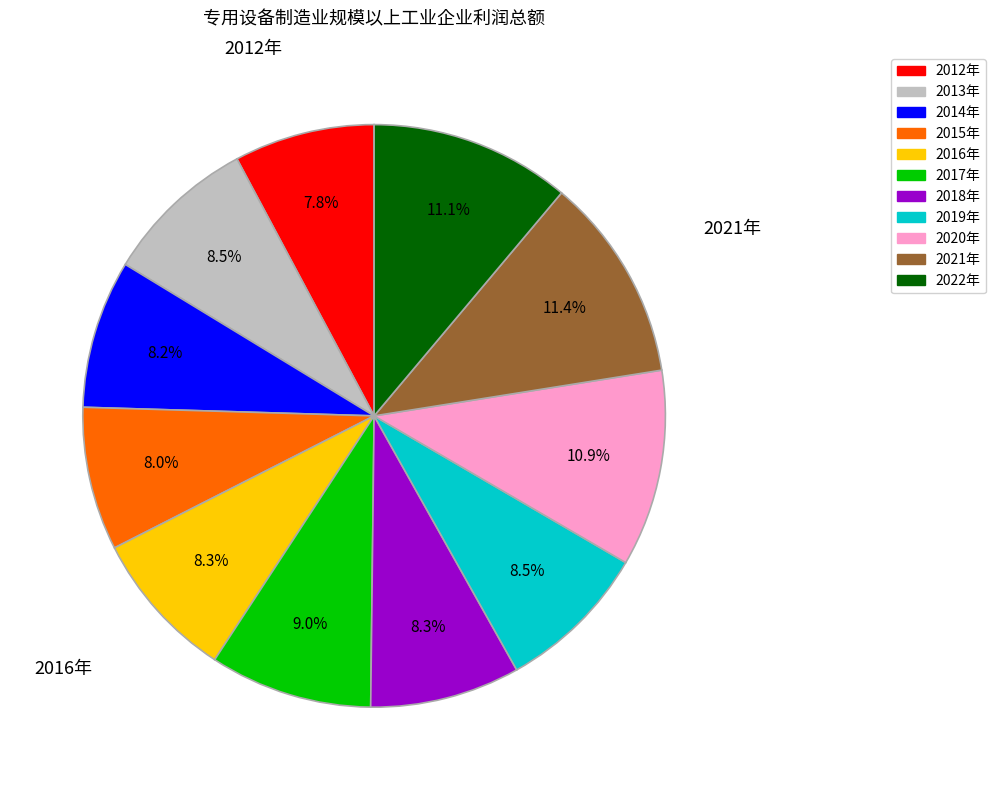

Count the number of slices in the pie.

11